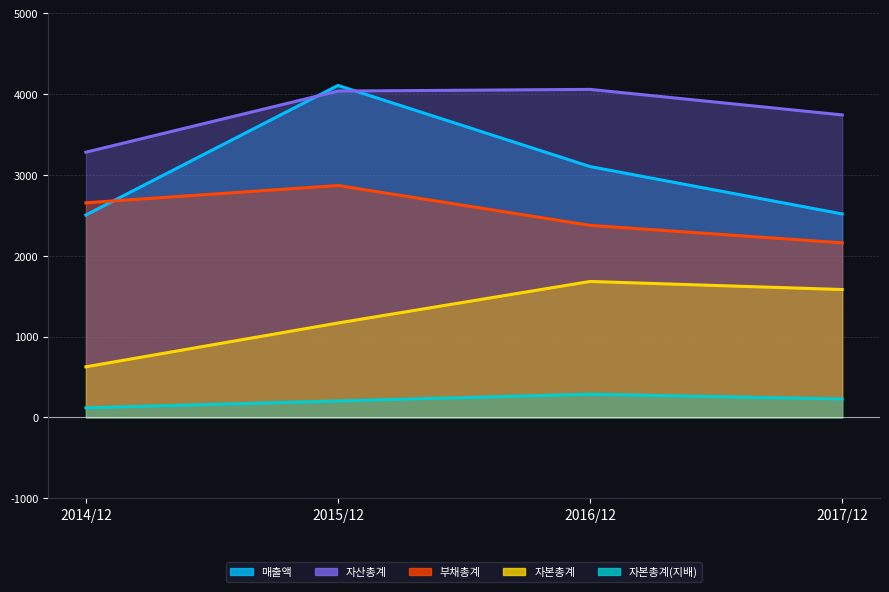

Which category has the highest value in the 자산총계 series?

2016/12